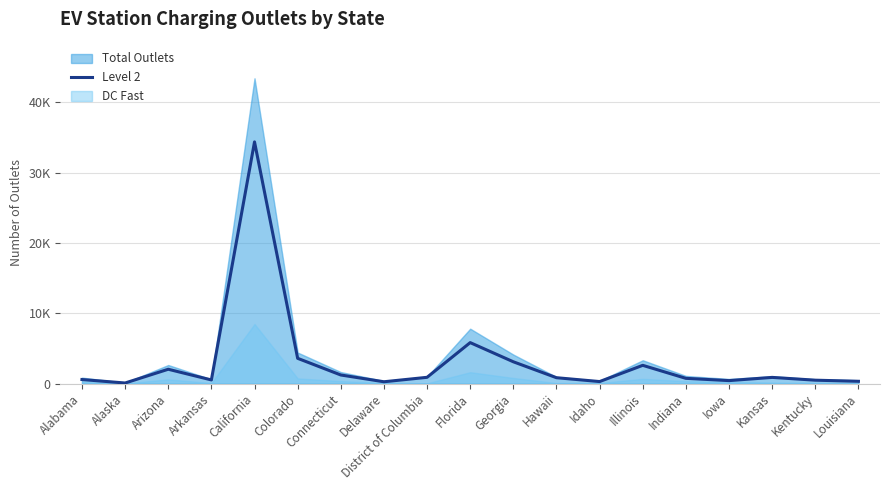

The value at Indiana is 1257. True or false?

False